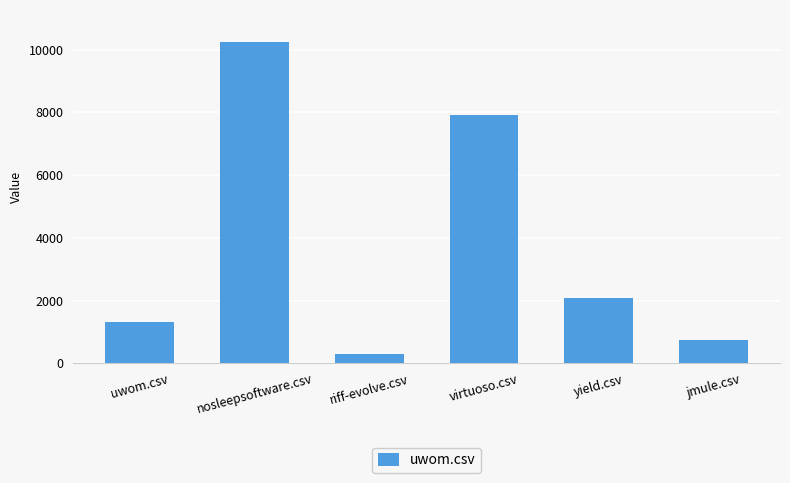

Which has a higher value, nosleepsoftware.csv or virtuoso.csv?

nosleepsoftware.csv